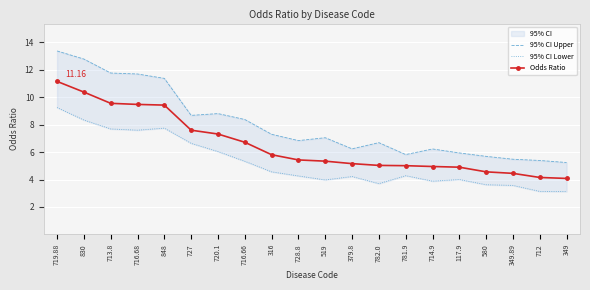

Between 848 and 519, which series saw the biggest shift?

95% CI Upper